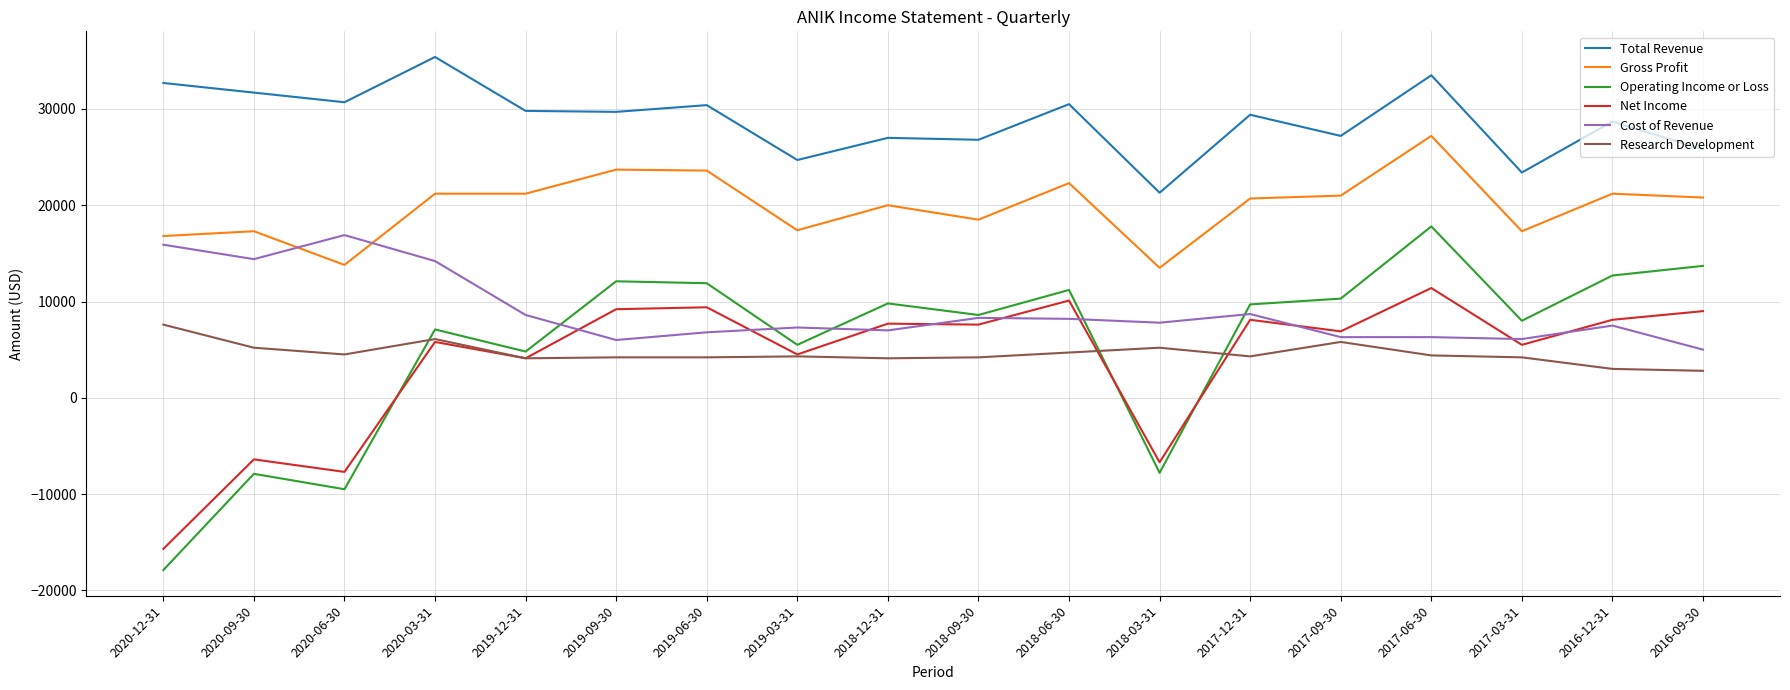

How many times do Research Development and Operating Income or Loss cross each other?

3